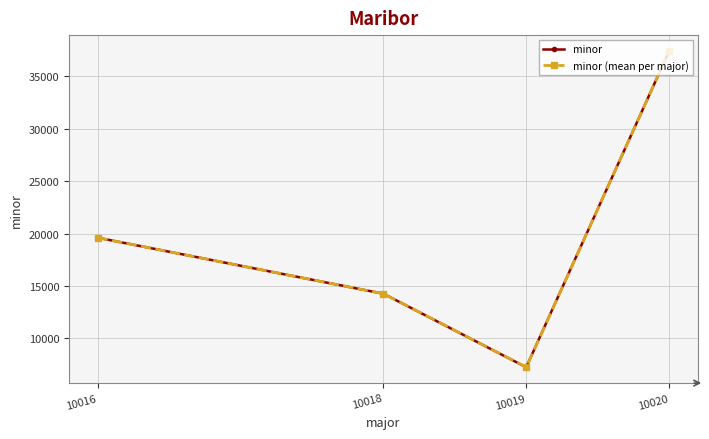

In minor (mean per major), how many points are lower than both neighbors (excluding endpoints)?

1